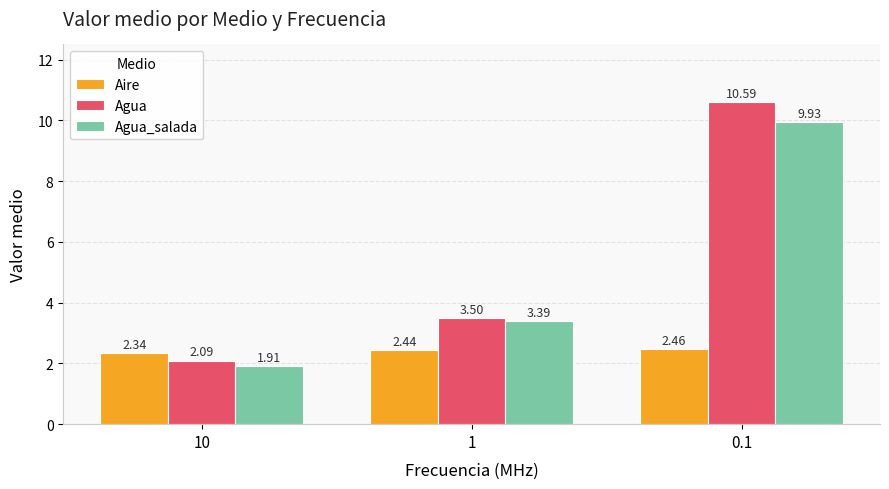

At 10, list the series in order from largest to smallest.

Aire, Agua, Agua_salada